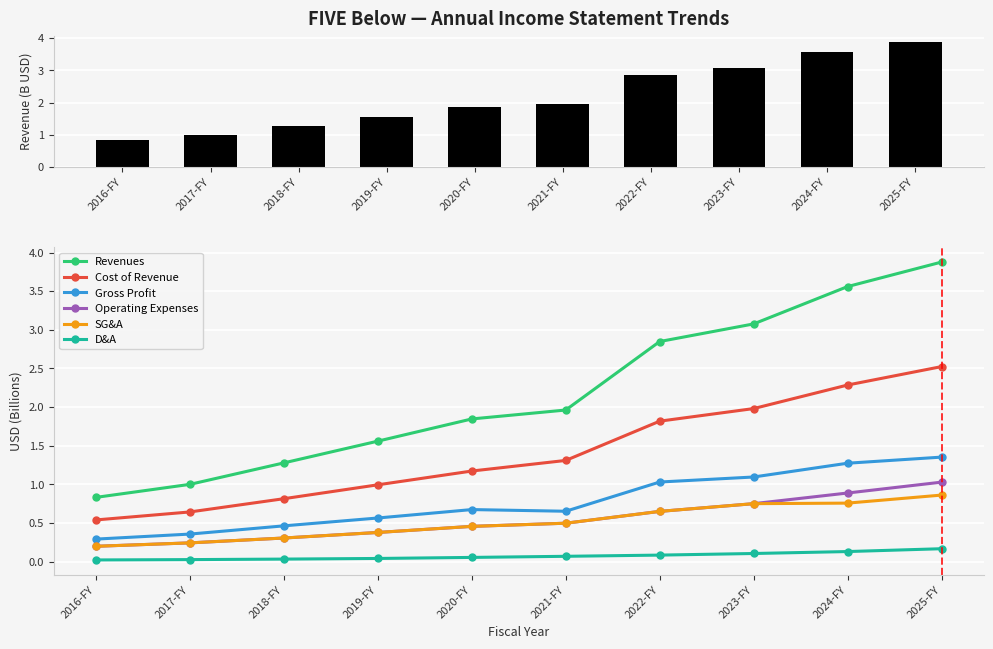

The Revenues series shows 1.3 at 2018-FY. True or false?

True